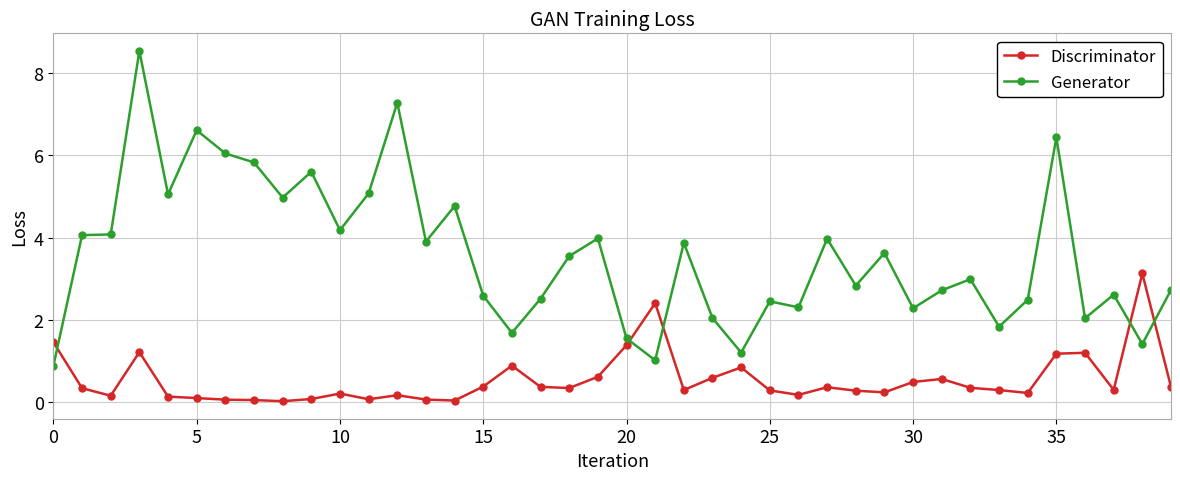

True or false: Generator and Discriminator intersect in this chart.

True